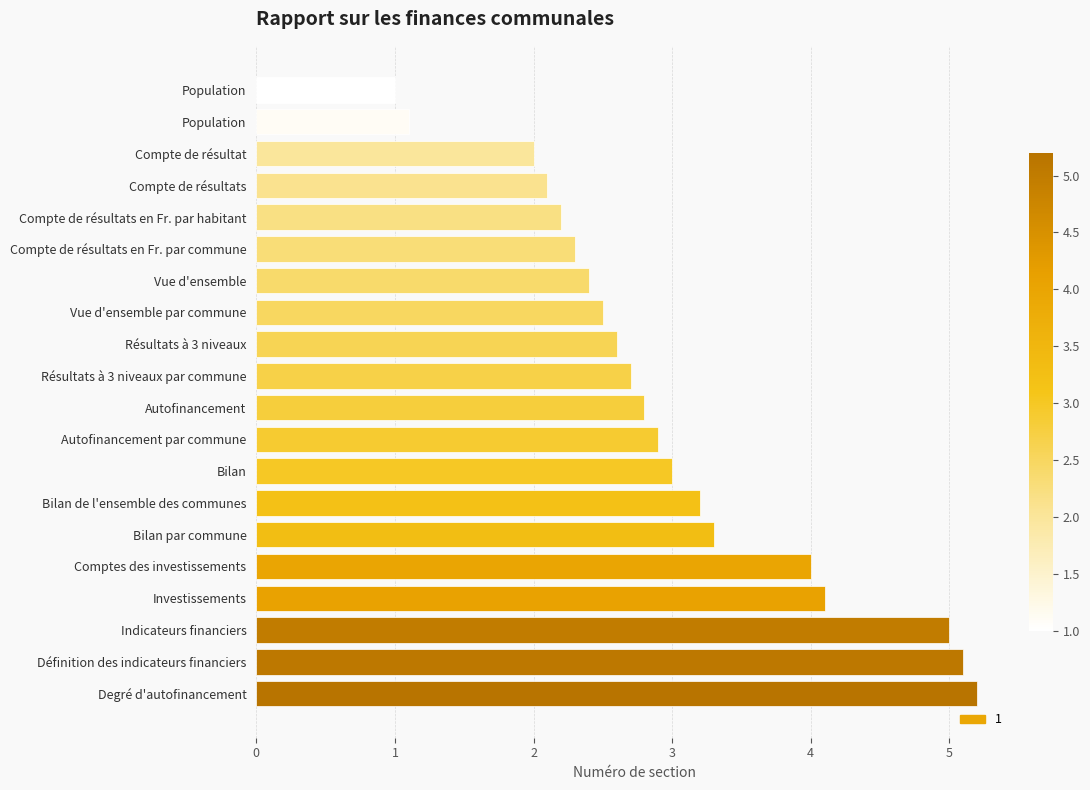

How many bars are there in total?

20